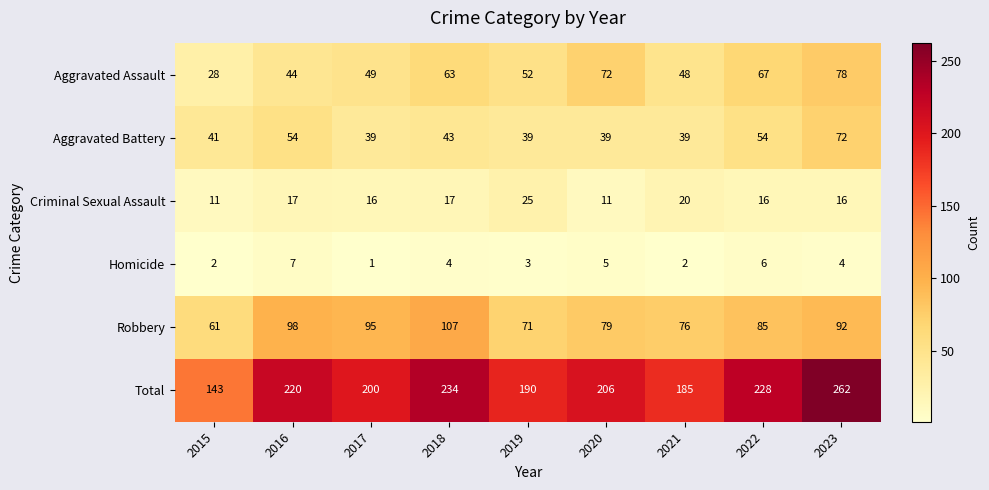

Which series changed the most between 2020 and 2021?

Aggravated Assault